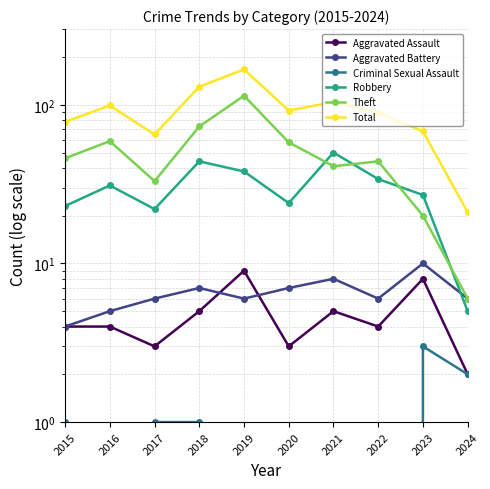

At which category is the sum across all series the highest?

2019